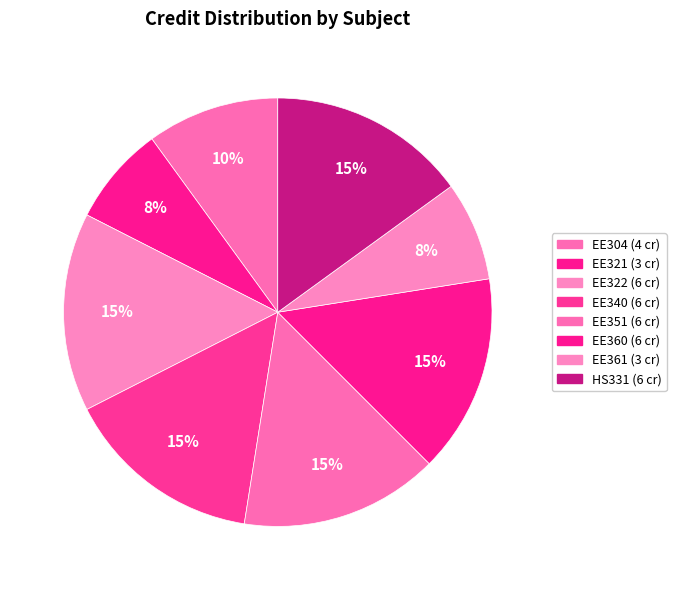

Is it true that HS331 is 15% of the pie?

True